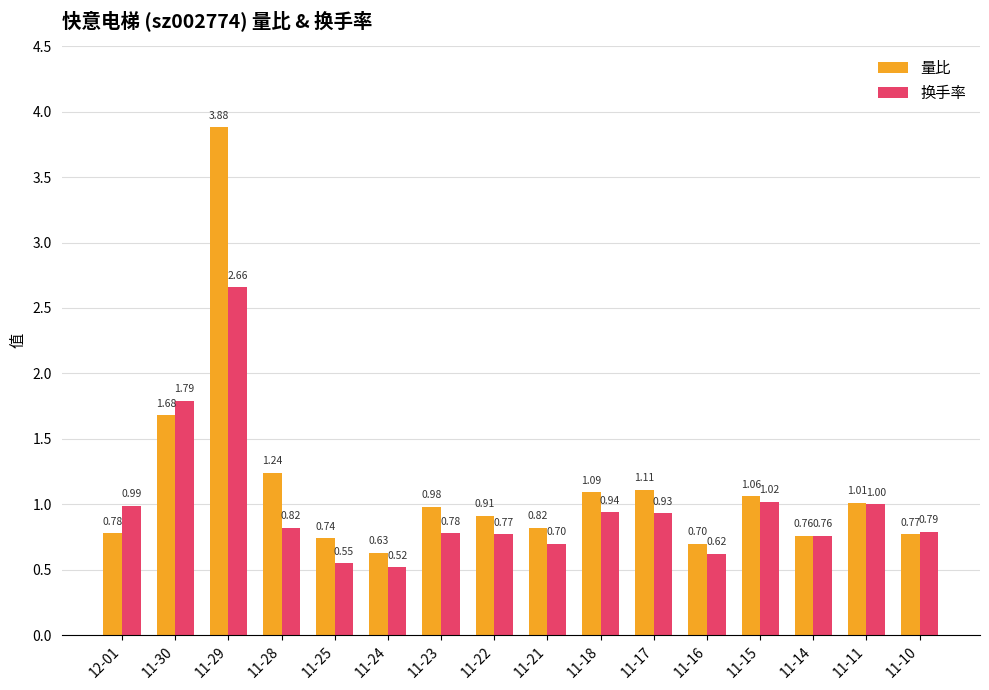

True or false: 量比 has a value of 0.7 at 11-16.

True